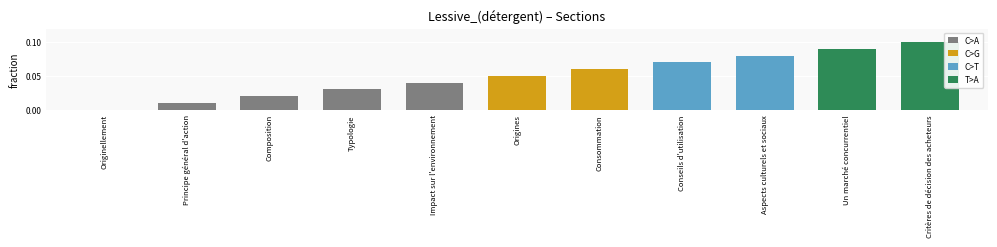

The chart shows a value of 0.1 at Aspects culturels et sociaux. True or false?

True